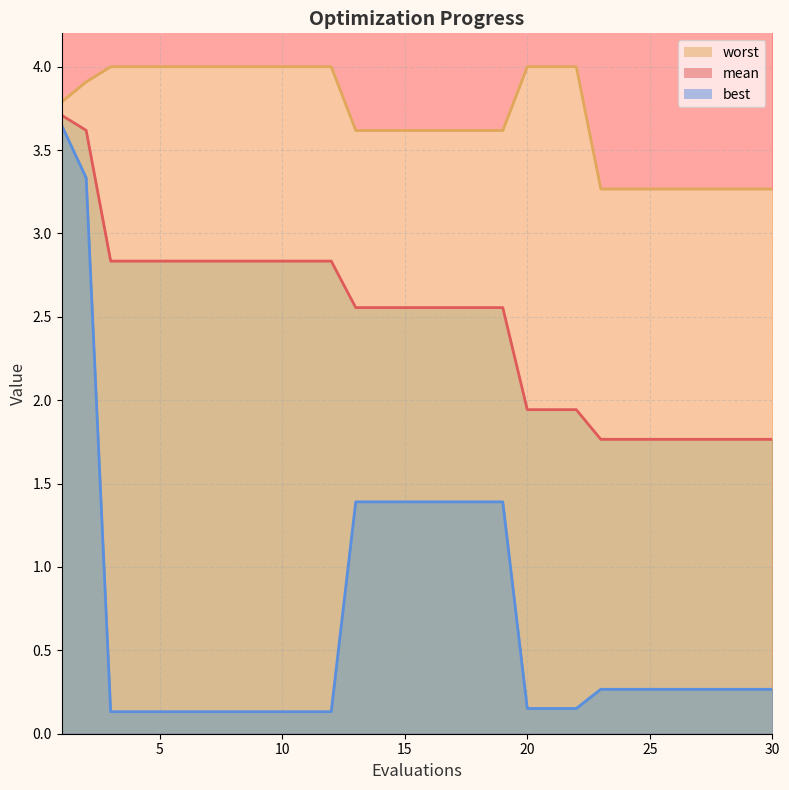

True or false: worst and best cross at least once.

False